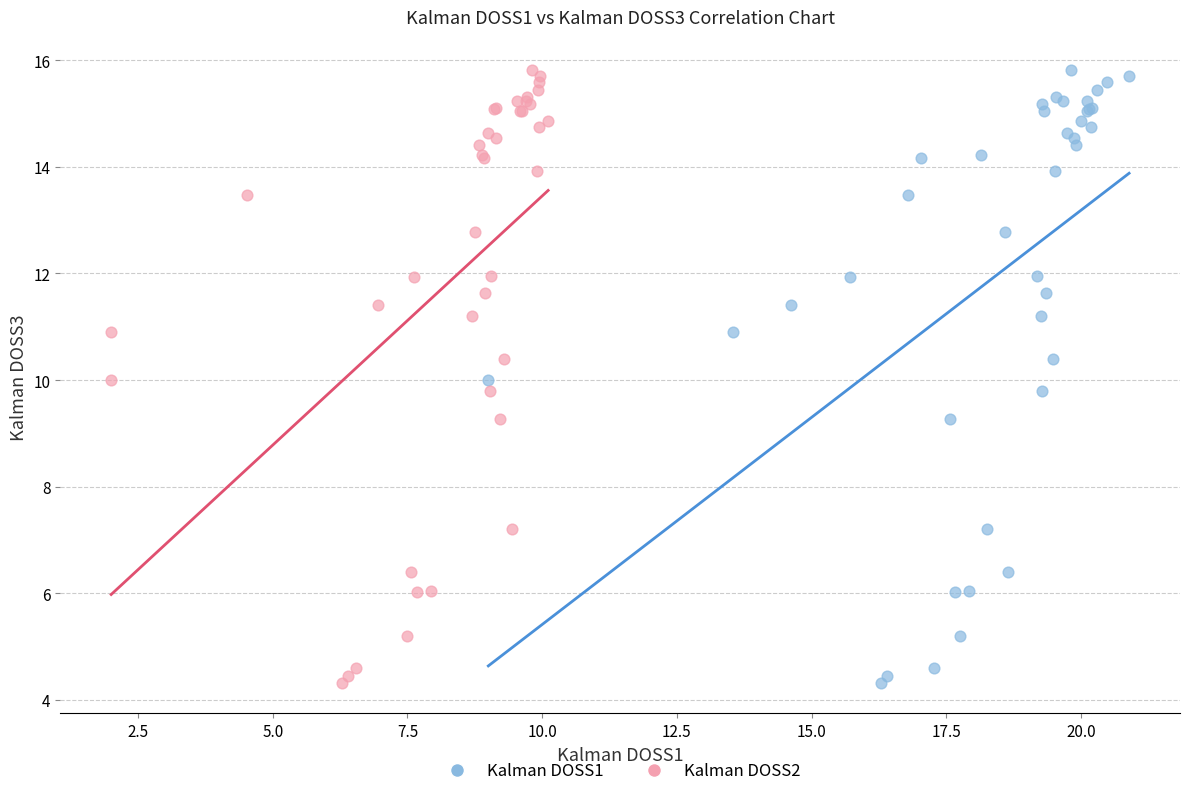

What are all the series names shown in the legend?

Kalman DOSS1, Kalman DOSS2